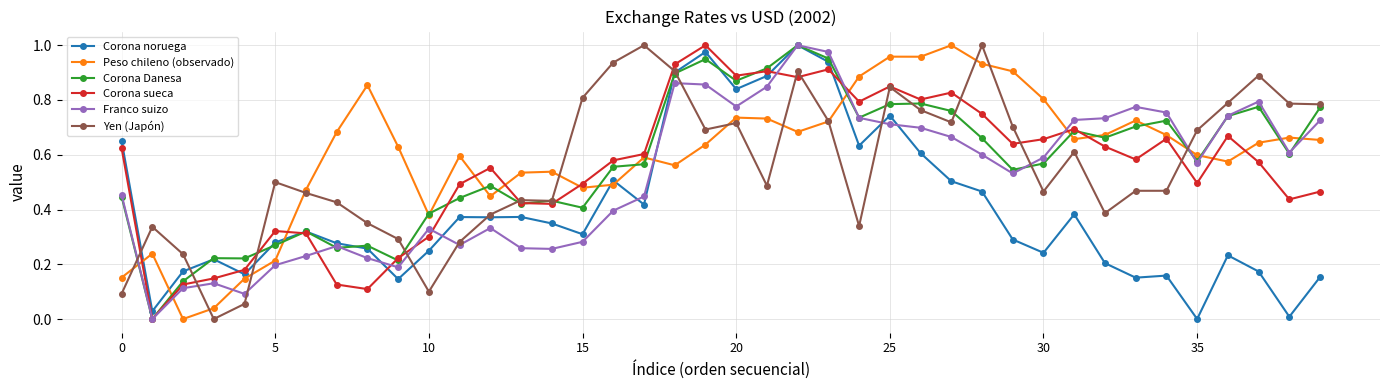

How many categories are shown in the chart?

40